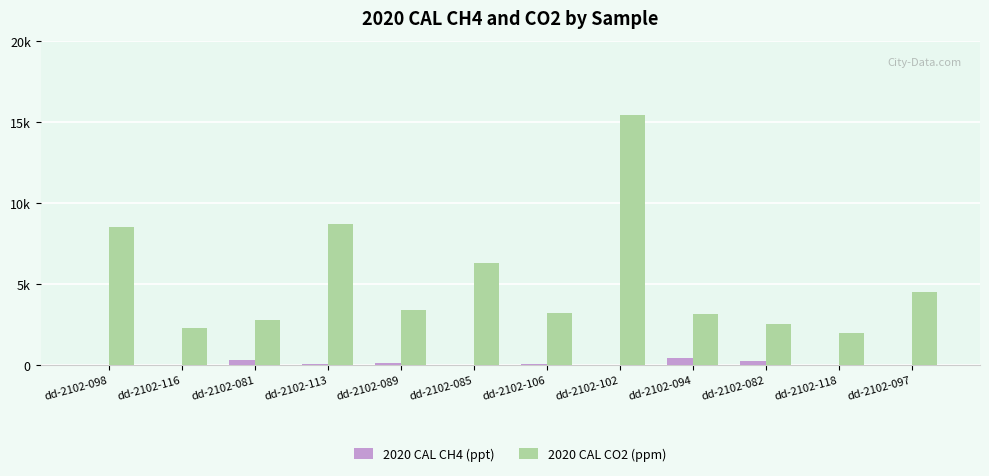

At which label does 2020 CAL CO2 (ppm) reach its peak?

dd-2102-102